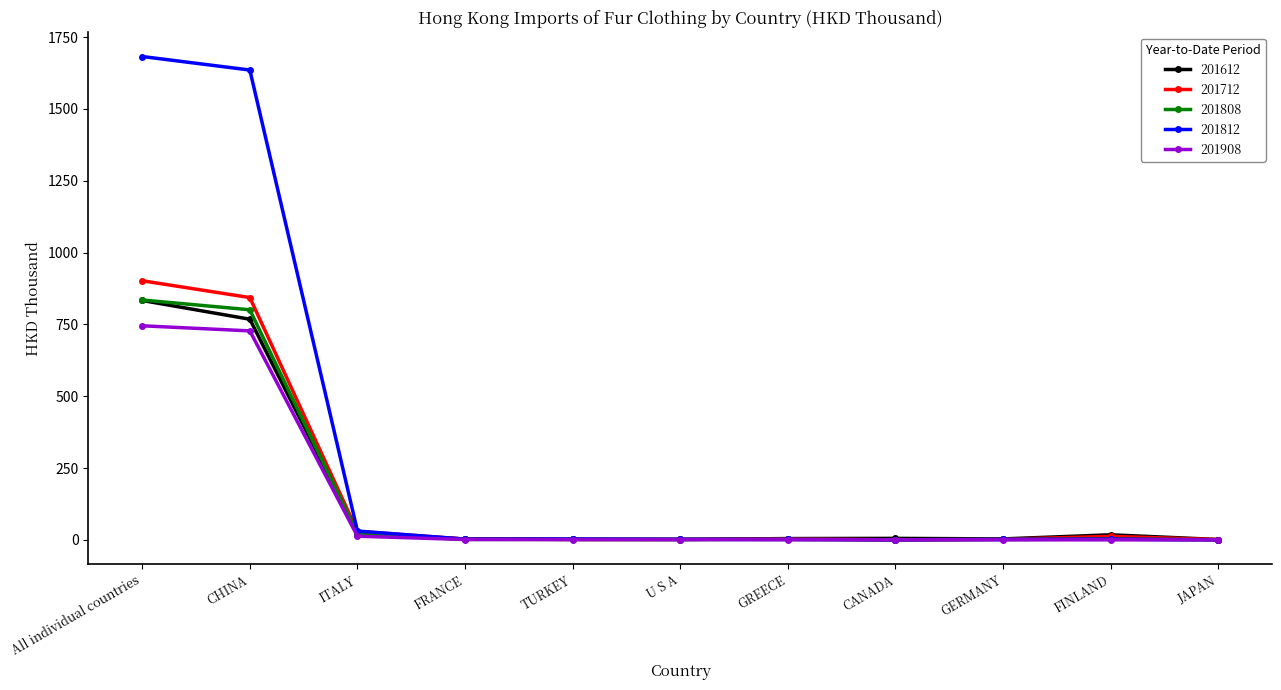

In 201812, how many points are higher than both neighbors (excluding endpoints)?

2